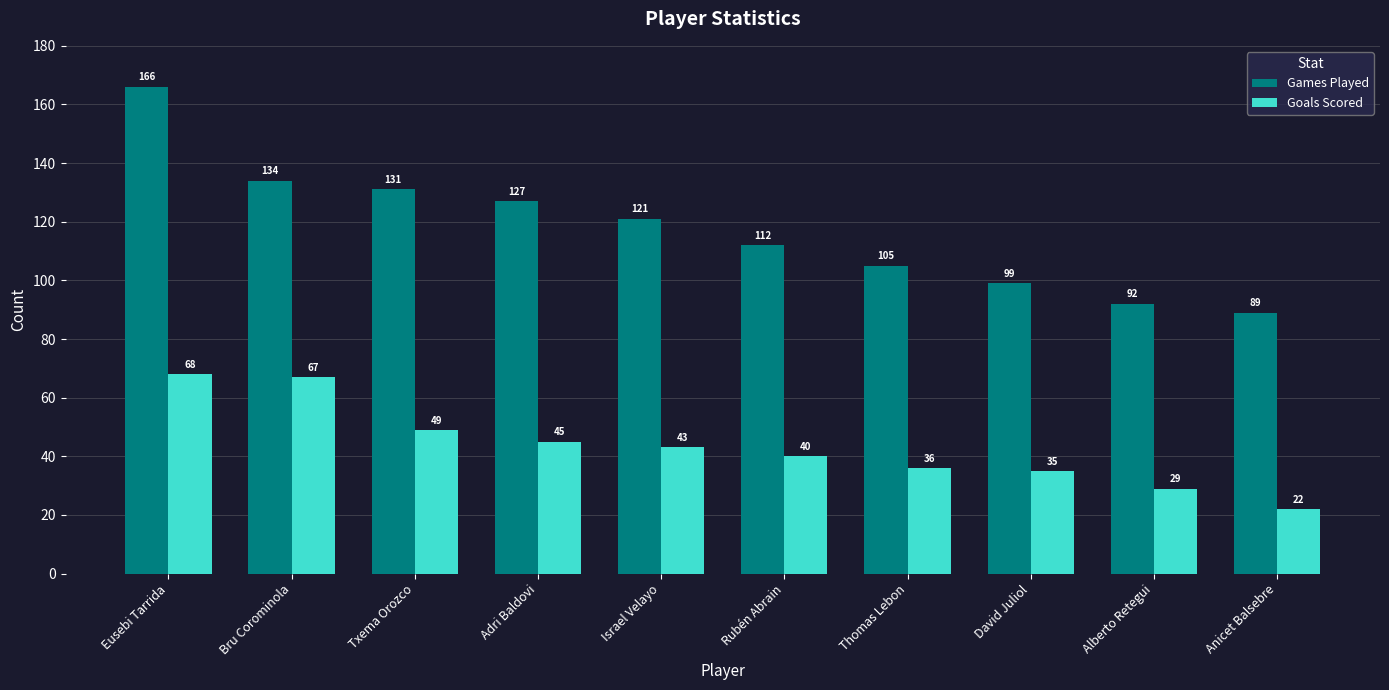

Reading left to right, extract all data points from this chart.

Games Played: 166	134	131	127	121	112	105	99	92	89
Goals Scored: 68	67	49	45	43	40	36	35	29	22